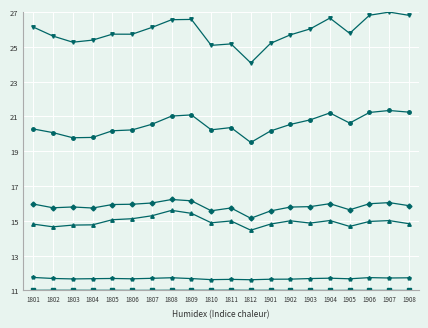

What is the total value across all series at 1905?

99.4